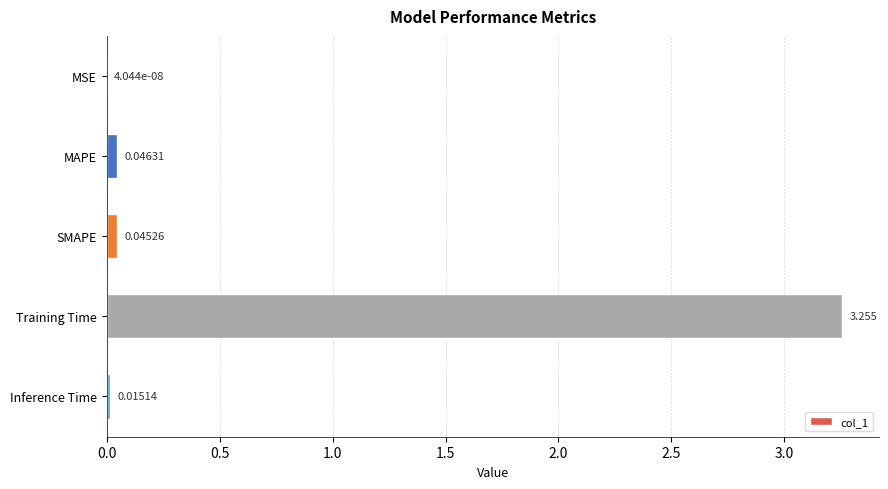

Which category has the highest value across all series?

Training Time